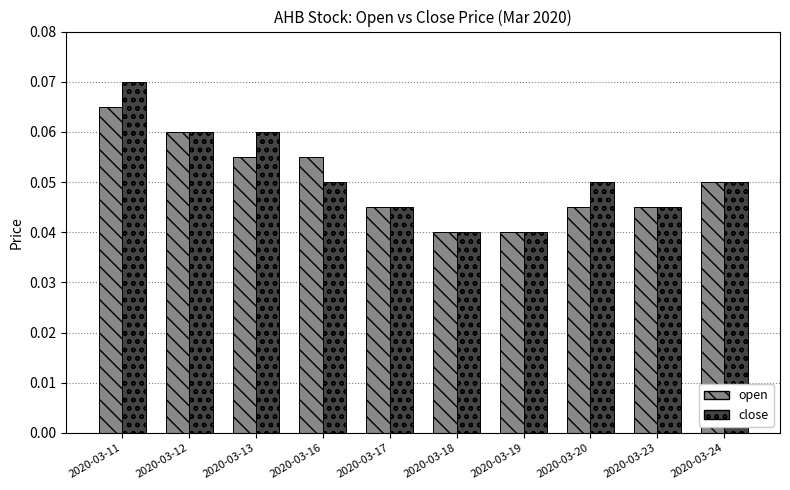

Which series has the widest spread of values?

close